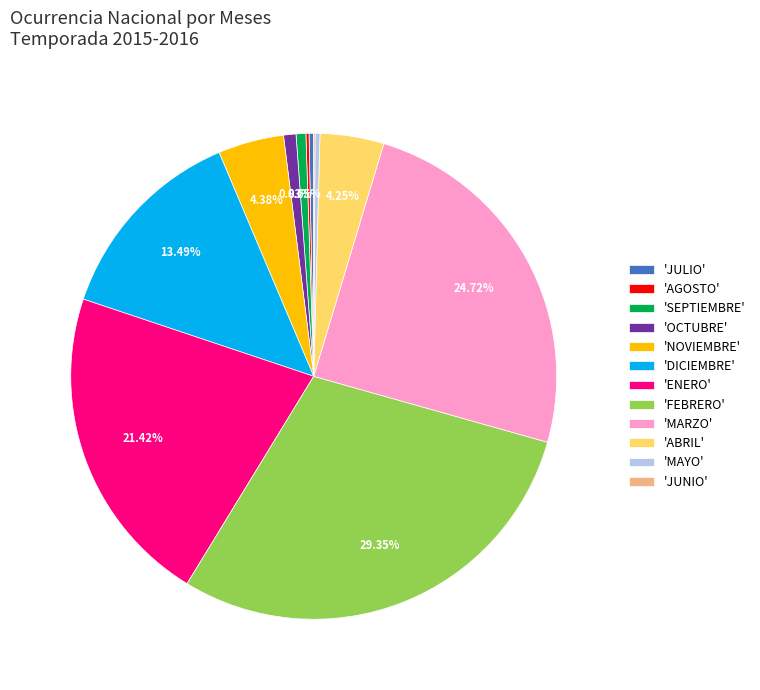

Which slice is the largest?

'FEBRERO'